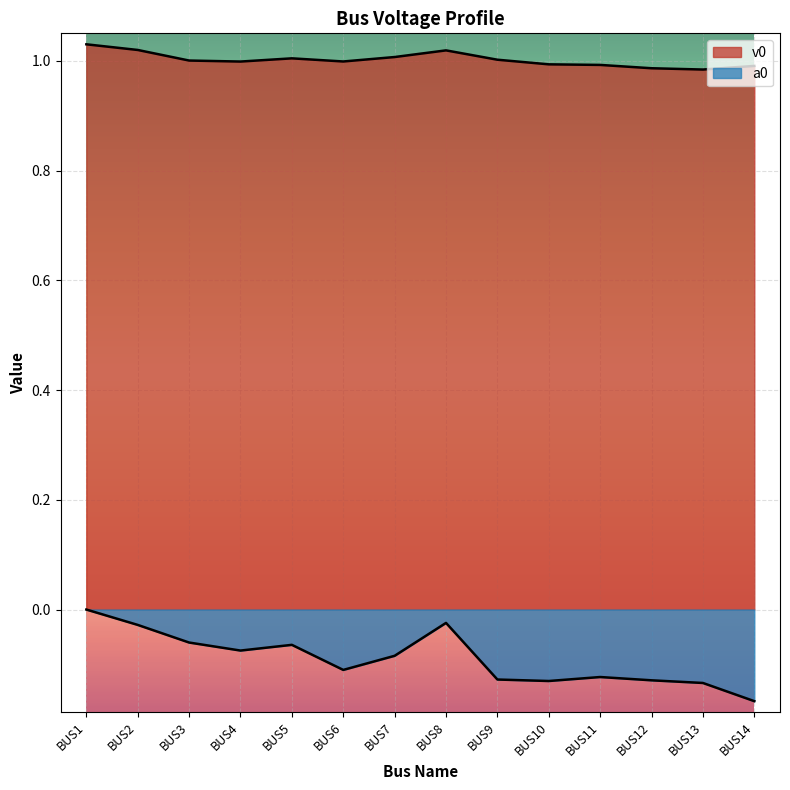

Is the value of a0 at BUS14 greater than the value of v0 at BUS2?

No